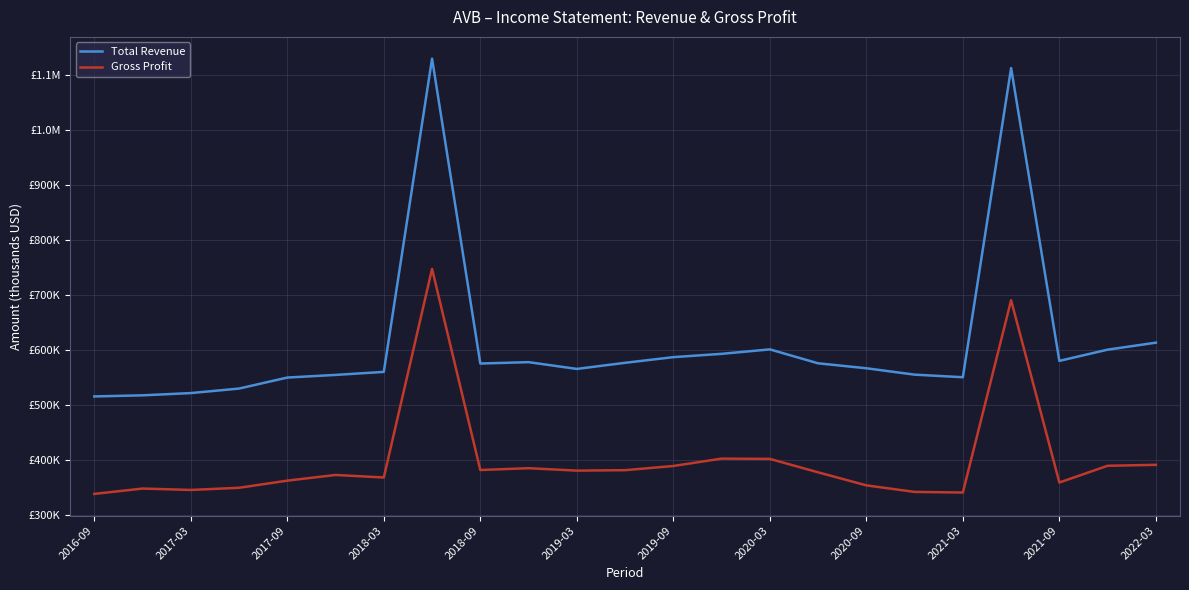

Does the chart display data point markers on the line(s)?

No